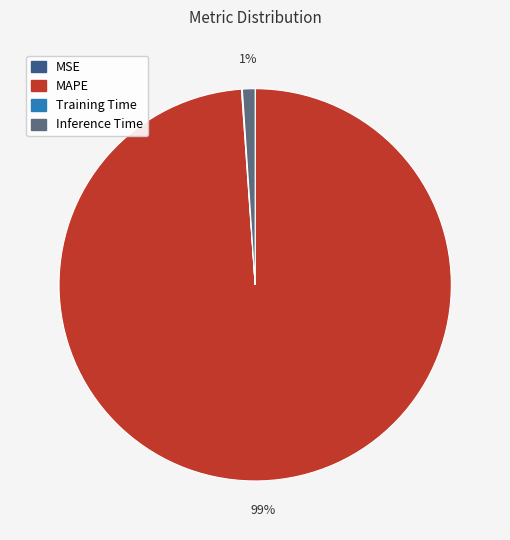

Between MAPE and Inference Time, which is larger?

MAPE